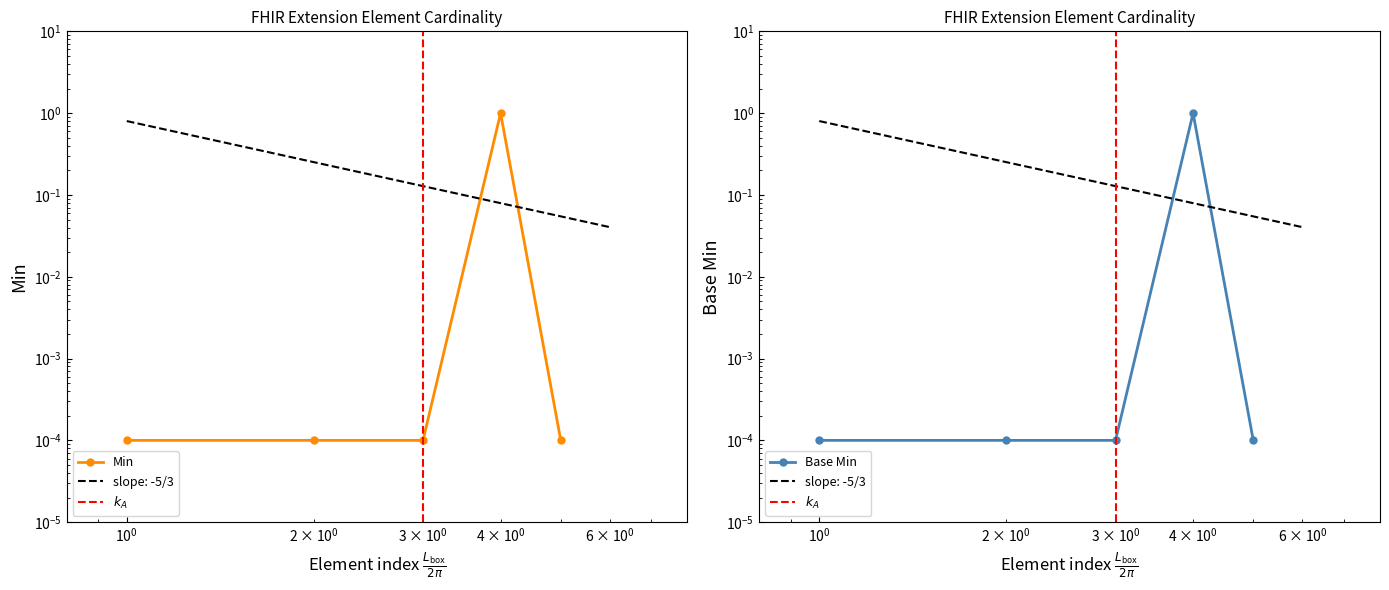

Reading right to left, extract all data points from this chart.

Min: 0.0	1.0	0.0	0.0	0.0
Base Min: 0.0	1.0	0.0	0.0	0.0